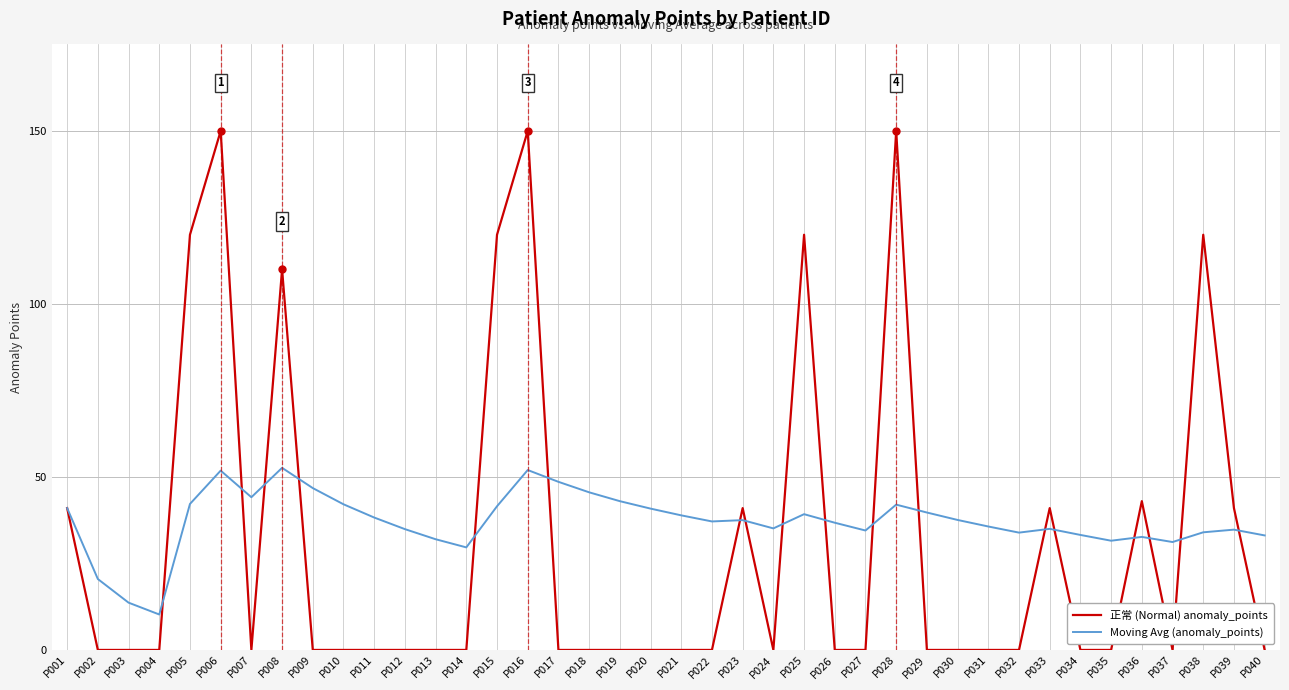

Does the chart display data point markers on the line(s)?

No